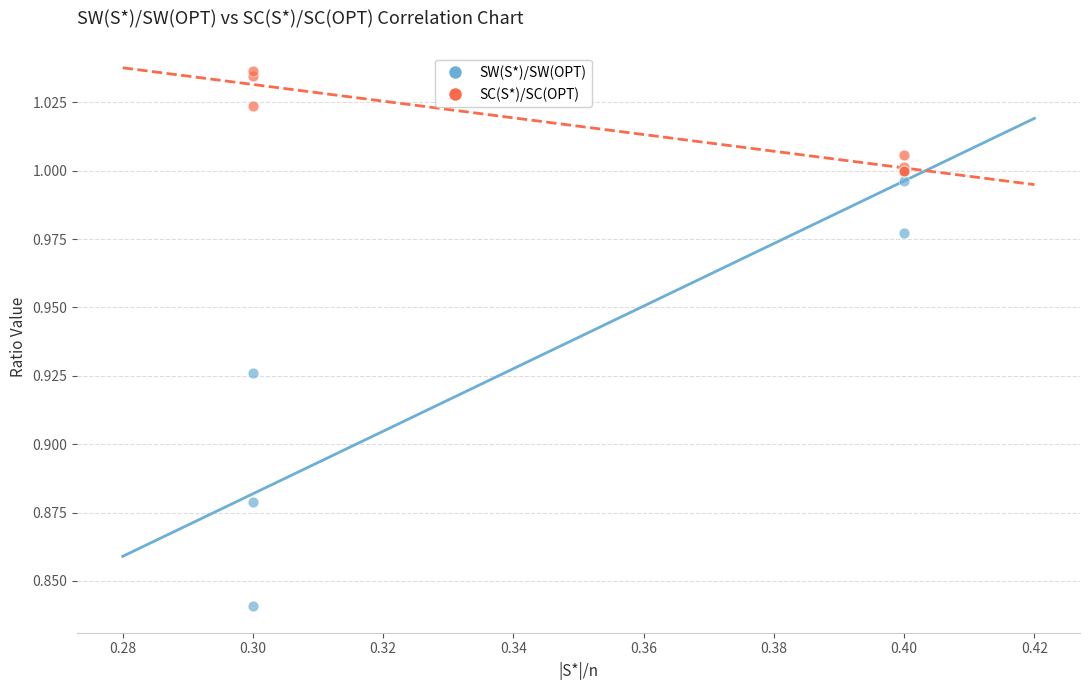

Which series contains the lowest Y value?

SW(S*)/SW(OPT)